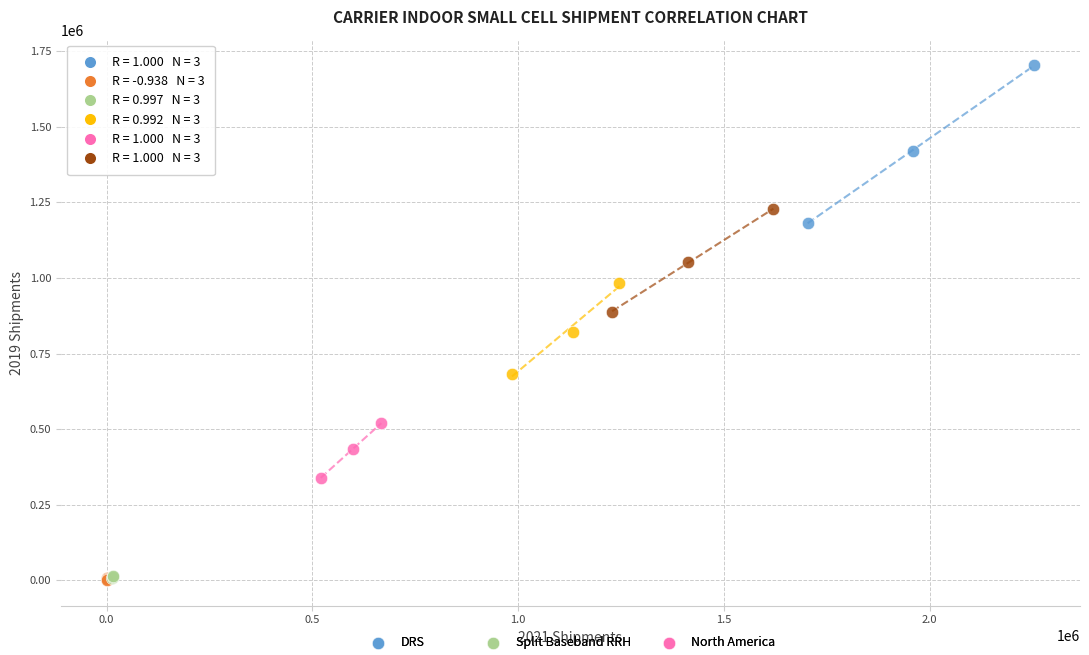

Which series has the largest Y range (max minus min)?

DRS